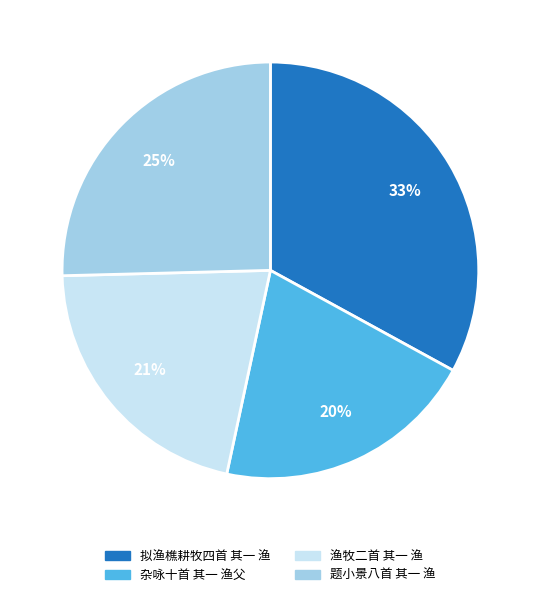

True or false: 题小景八首 其一 渔 accounts for 15% of the total.

False